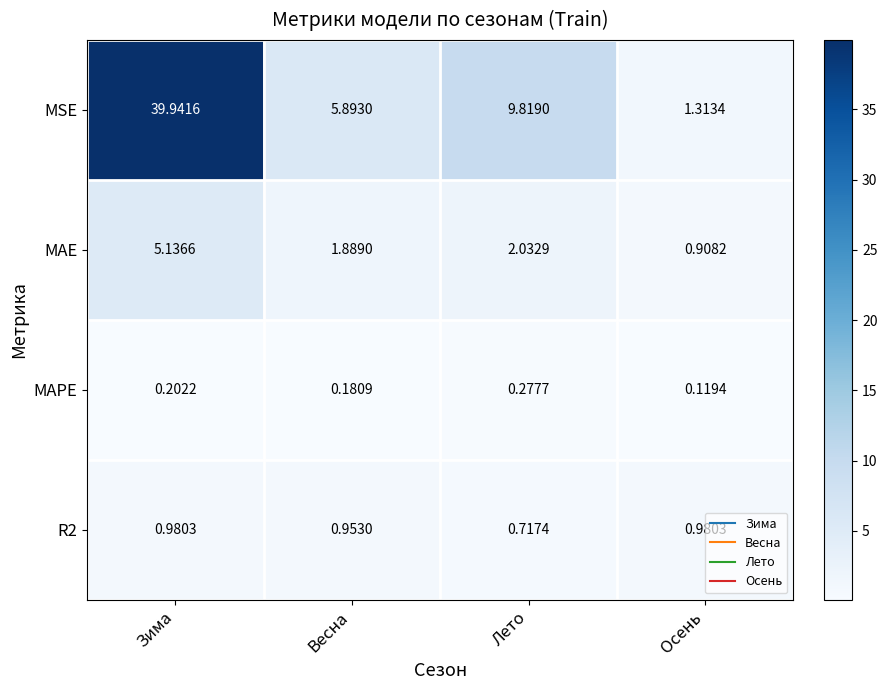

Which series has the largest total across all categories?

MSE